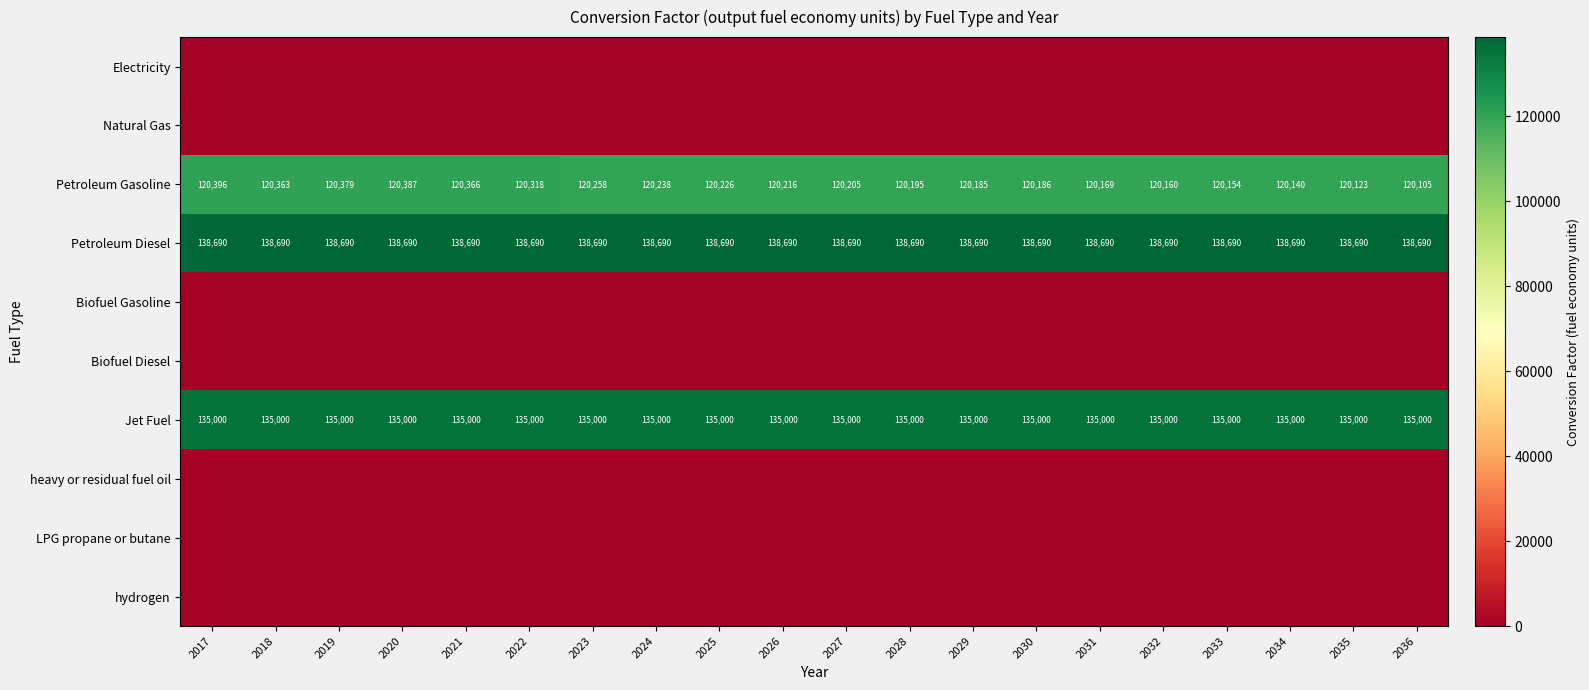

The value of Jet Fuel at 2022 is 208888. True or false?

False